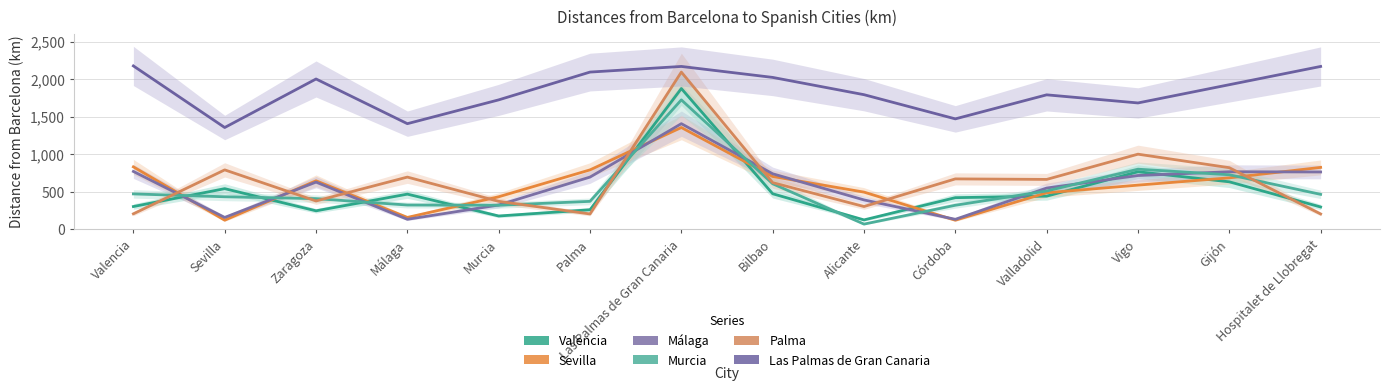

Between Valencia and Murcia, which series saw the biggest shift?

Las Palmas de Gran Canaria